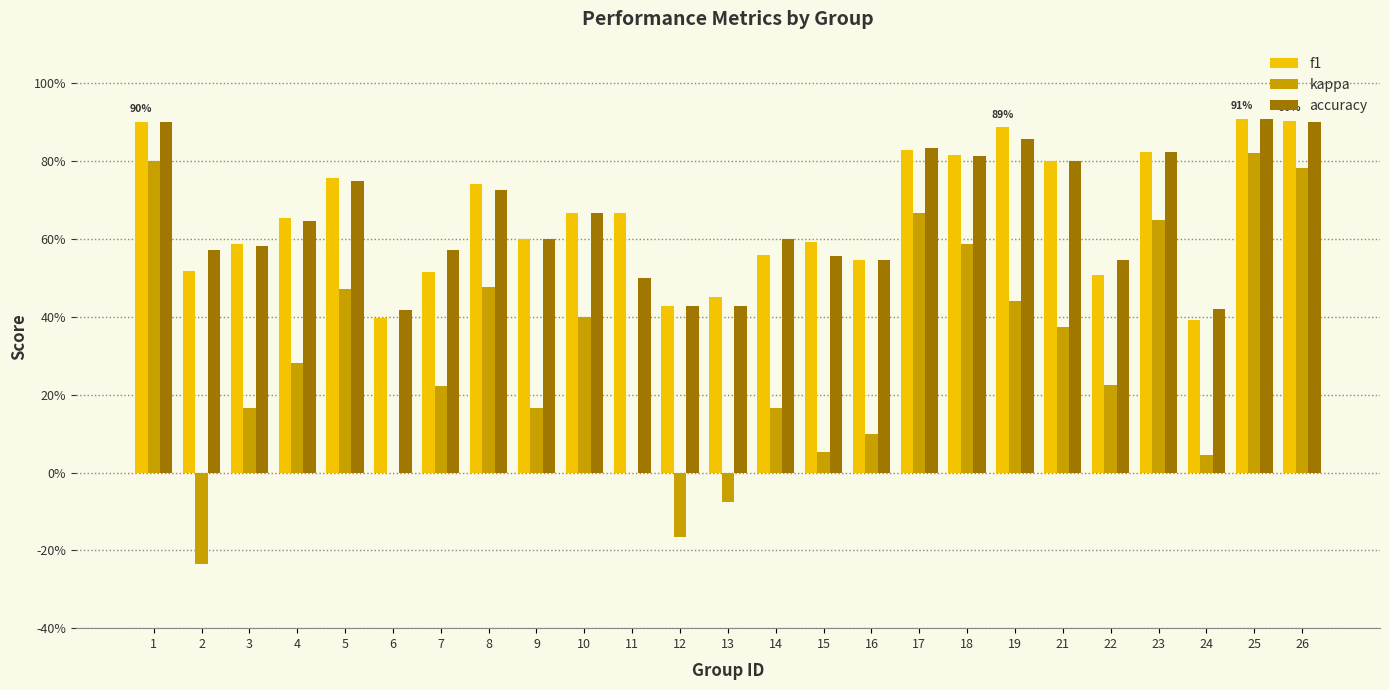

What is the approximate value of f1 at 11?

0.7